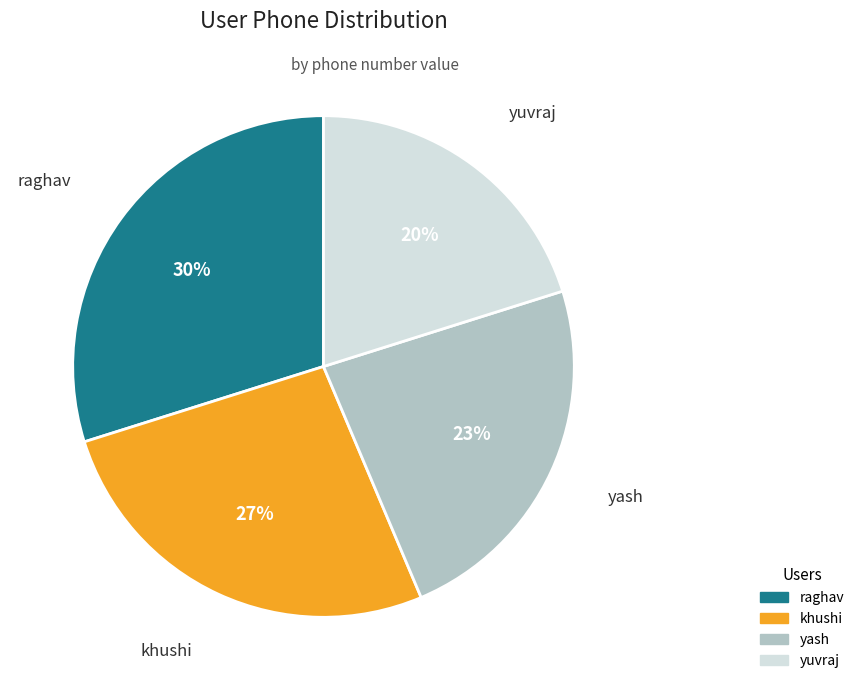

To the nearest percent, what is the difference between the largest and smallest slice percentages?

10%